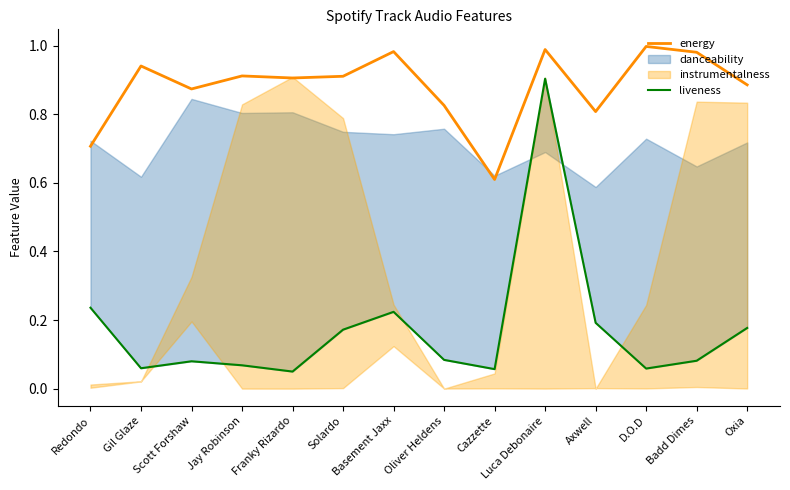

True or false: energy has a value of 0.4 at Redondo.

False